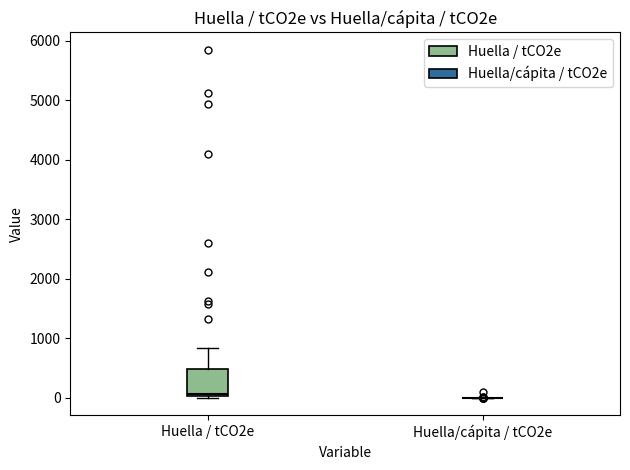

Reading left to right, transcribe this box plot: for each box, give where its median line is, the range the box spans, and where its two whiskers end, as read against the y-axis. The values are not printed on the chart, so give them approximately, as read against the axis.

Huella / tCO2e: median 100, box 0 to 500, whiskers 0 to 800
Huella/cápita / tCO2e: box collapsed to a line at 0, whiskers 0 to 0